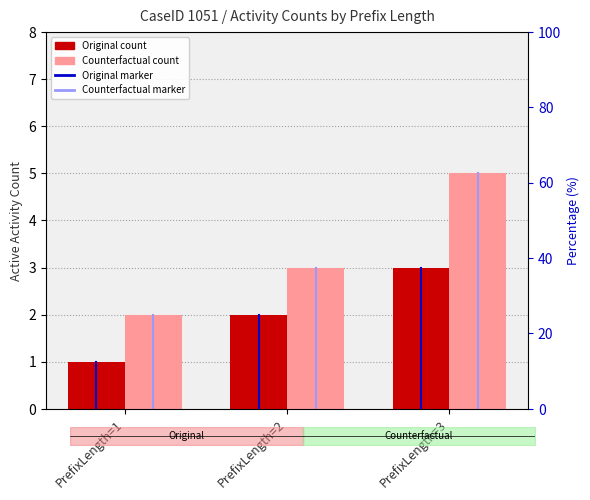

How many groups of bars are there?

3